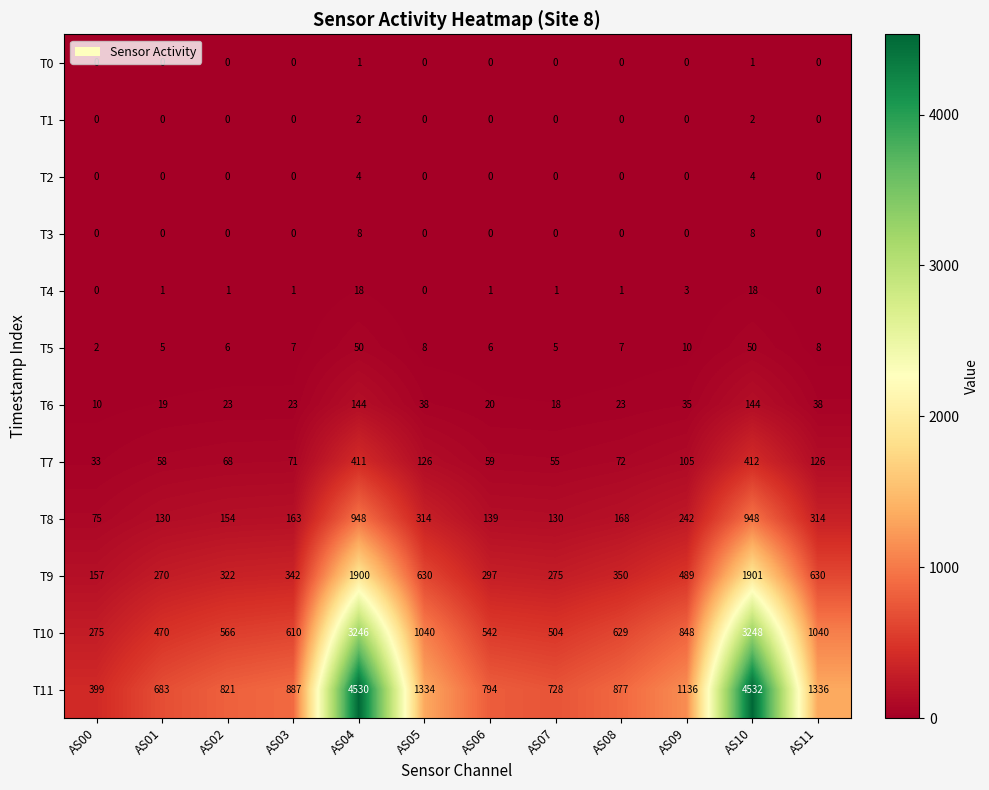

The value of T11 at AS01 is 683. True or false?

True